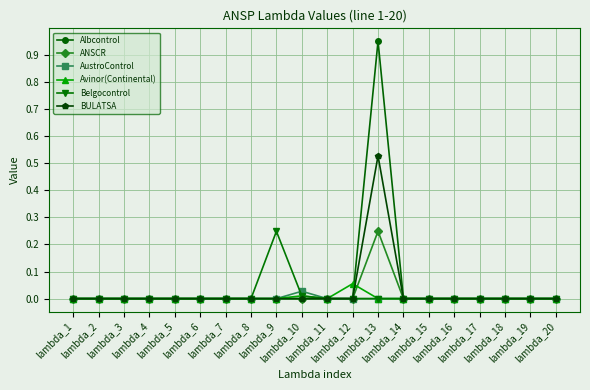

True or false: AustroControl and Avinor(Continental) cross at least once.

False